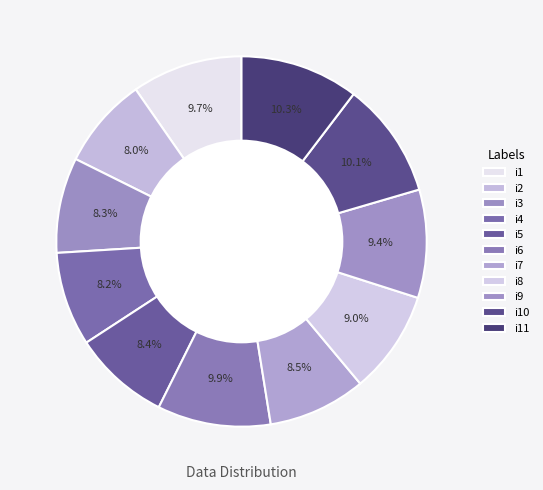

How many segments does this pie chart have?

11